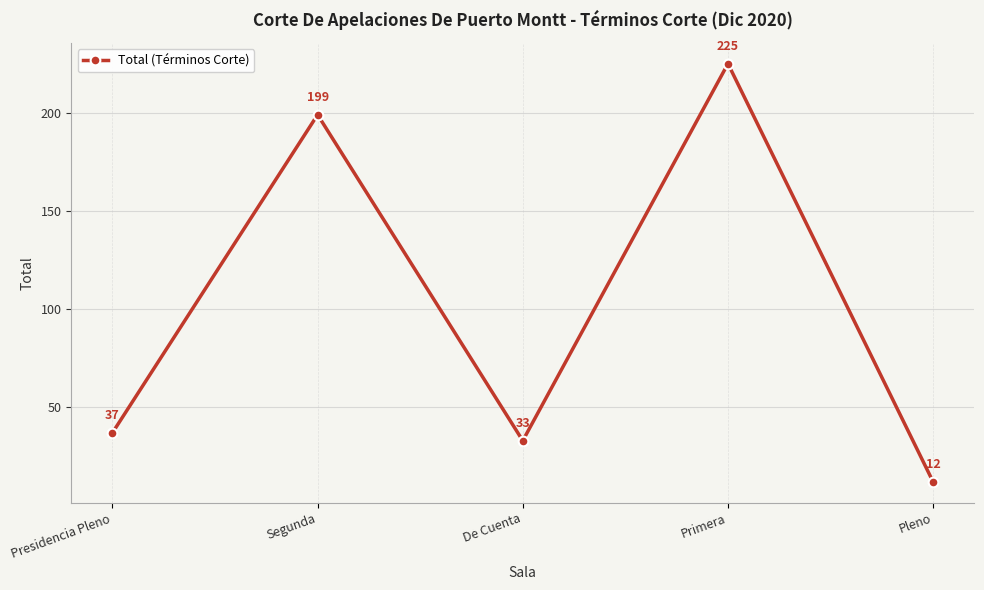

Is it true that the value at Presidencia Pleno is 37?

True